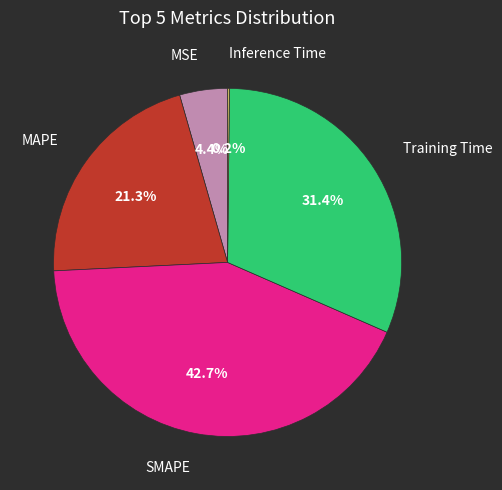

Does any single category account for the majority?

No